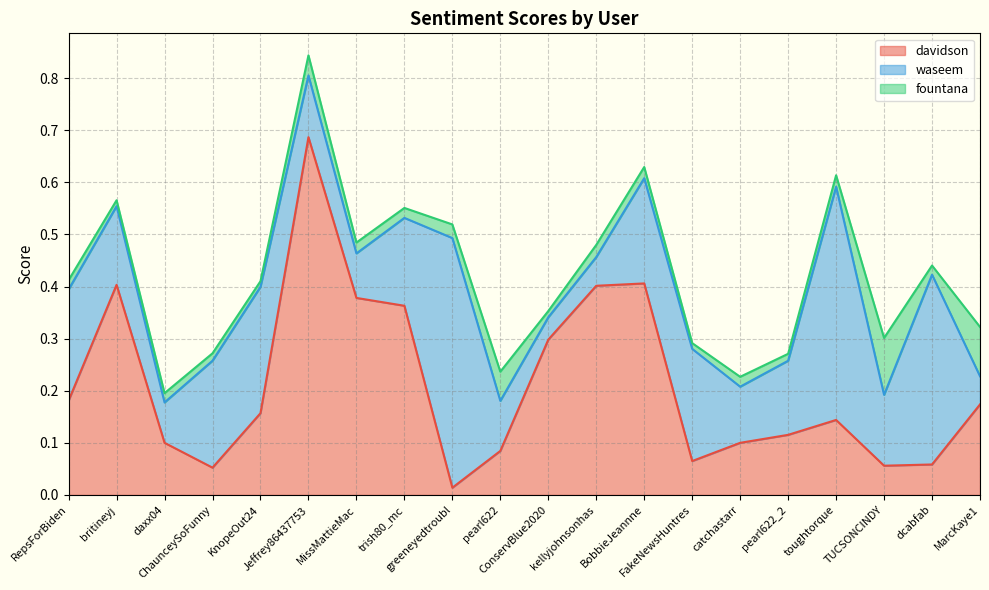

How many categories are shown in the chart?

20